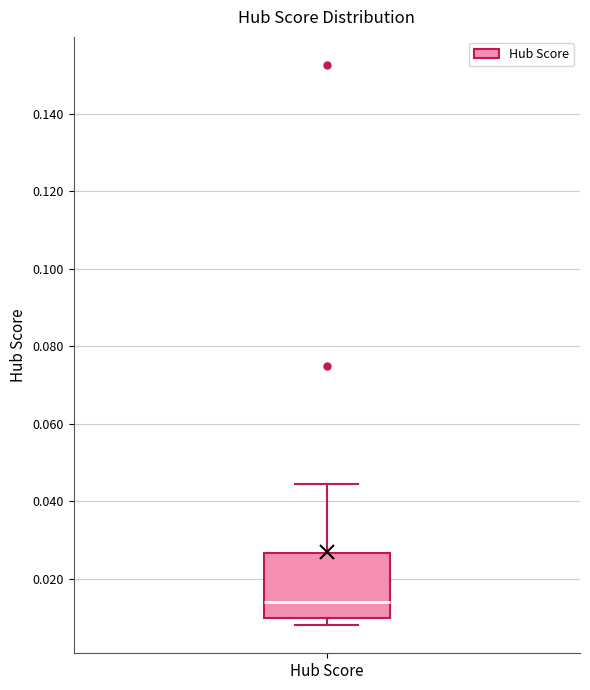

Transcribe this box plot: give where the median line is, the range the box spans, and where the two whiskers end, as read against the y-axis. The values are not printed on the chart, so give them approximately, as read against the axis.

median 0.014, box 0.010 to 0.026, whiskers 0.008 to 0.044